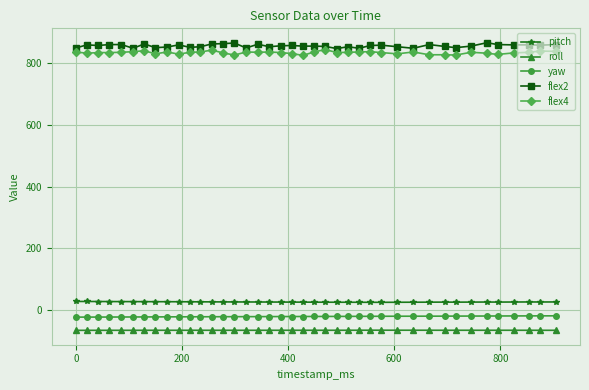

Does the chart display data point markers on the line(s)?

Yes